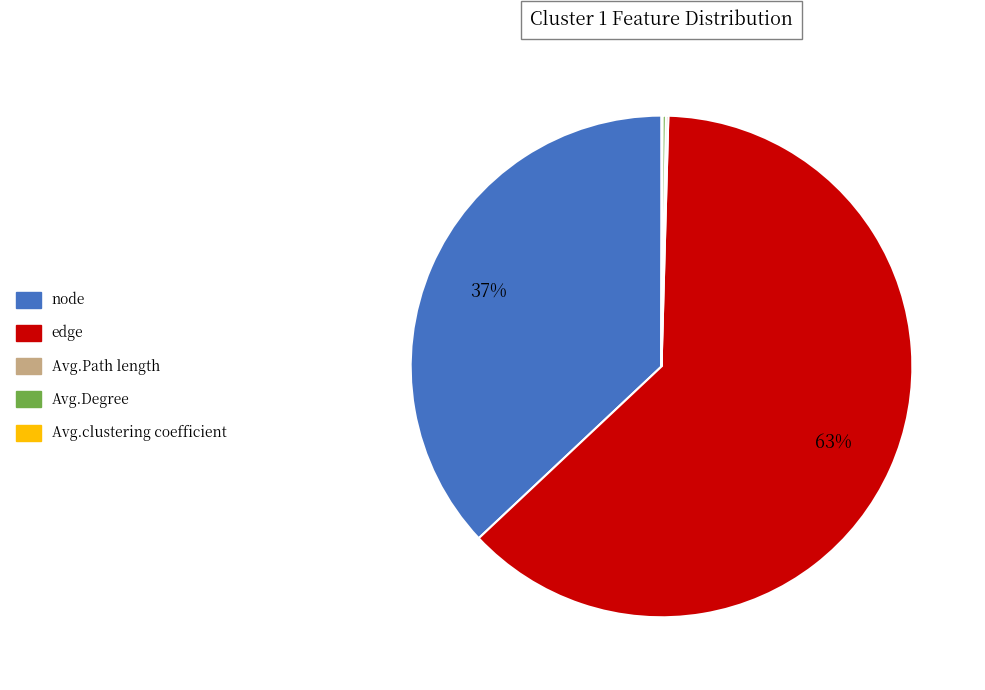

To the nearest percent, what portion does node represent?

37%